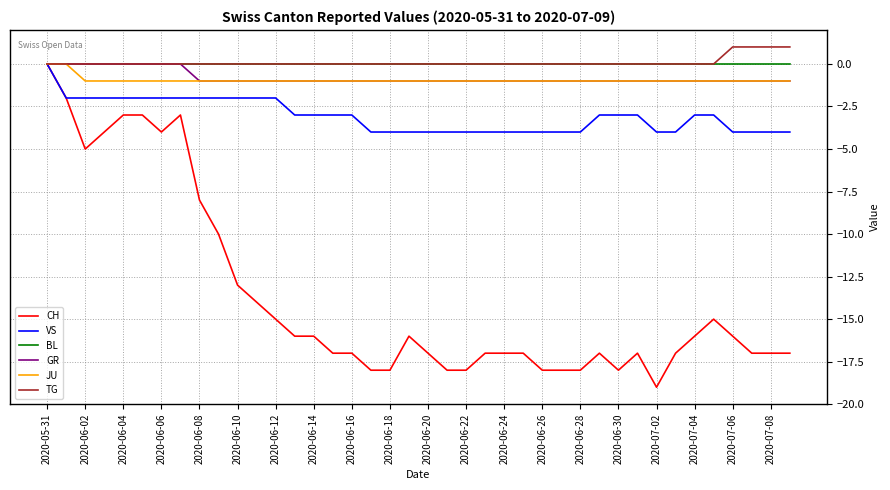

How many values in CH are below zero?

39